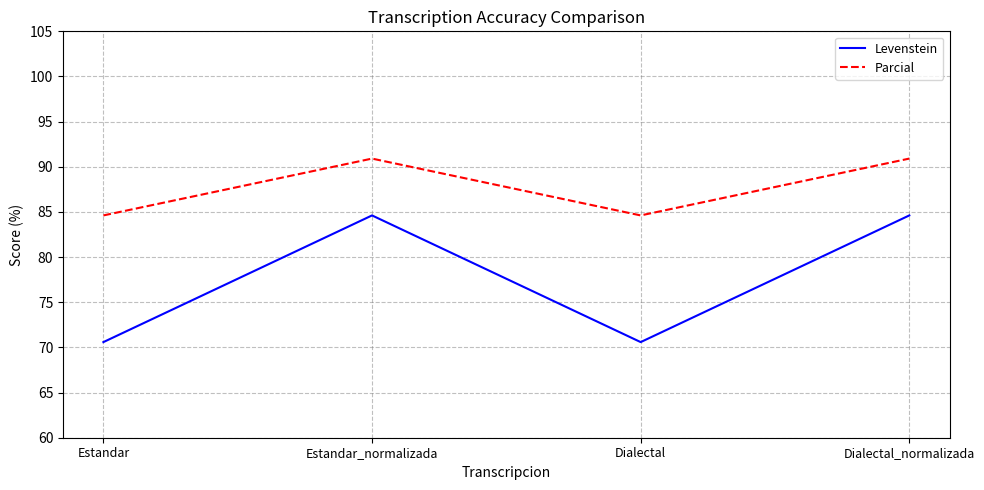

Reading left to right, transcribe all the data shown in this chart.

Levenstein: 70.6	84.6	70.6	84.6
Parcial: 84.6	90.9	84.6	90.9